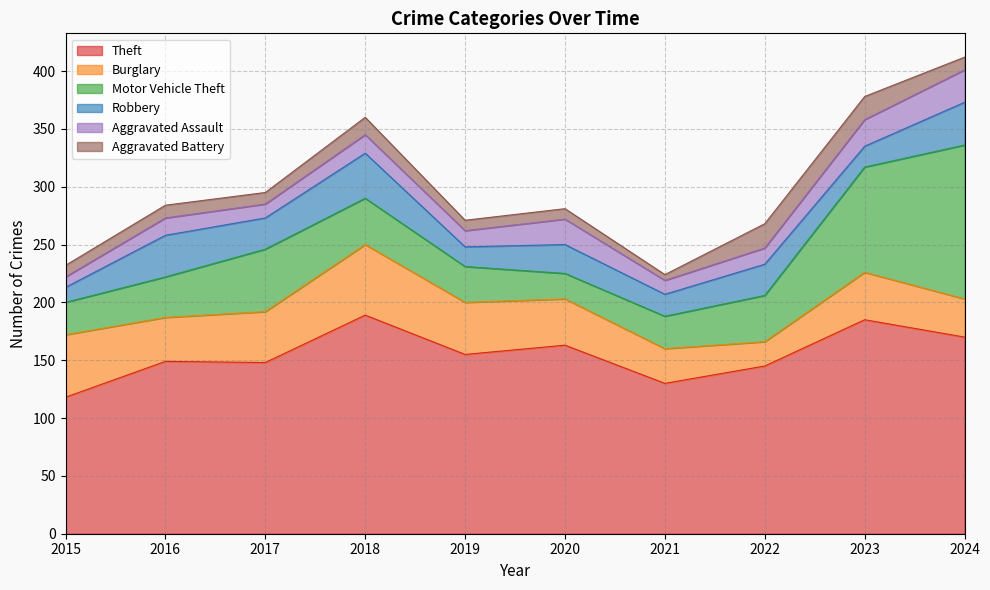

What are all the series names shown in the legend?

Theft, Burglary, Motor Vehicle Theft, Robbery, Aggravated Assault, Aggravated Battery